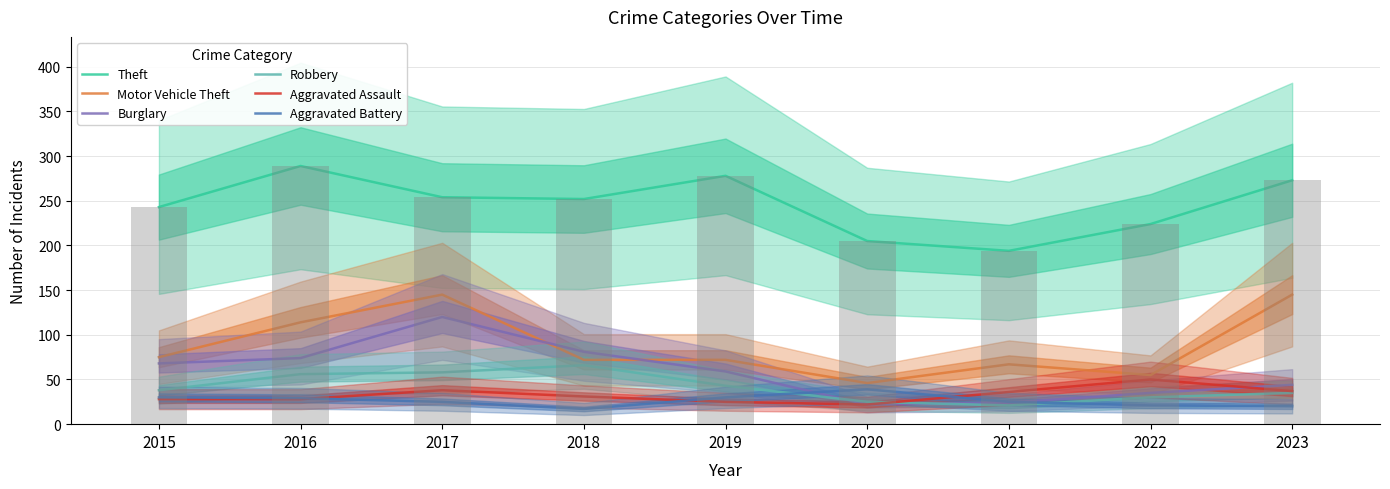

Which series changed the most between 2017 and 2019?

Motor Vehicle Theft